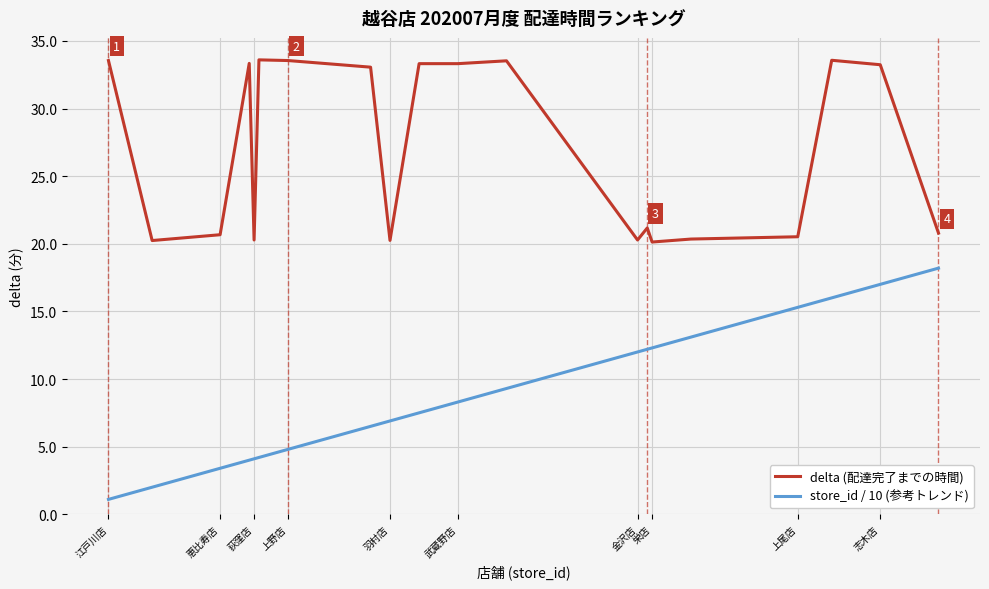

Which series has the widest spread of values?

store_id / 10 (参考トレンド)